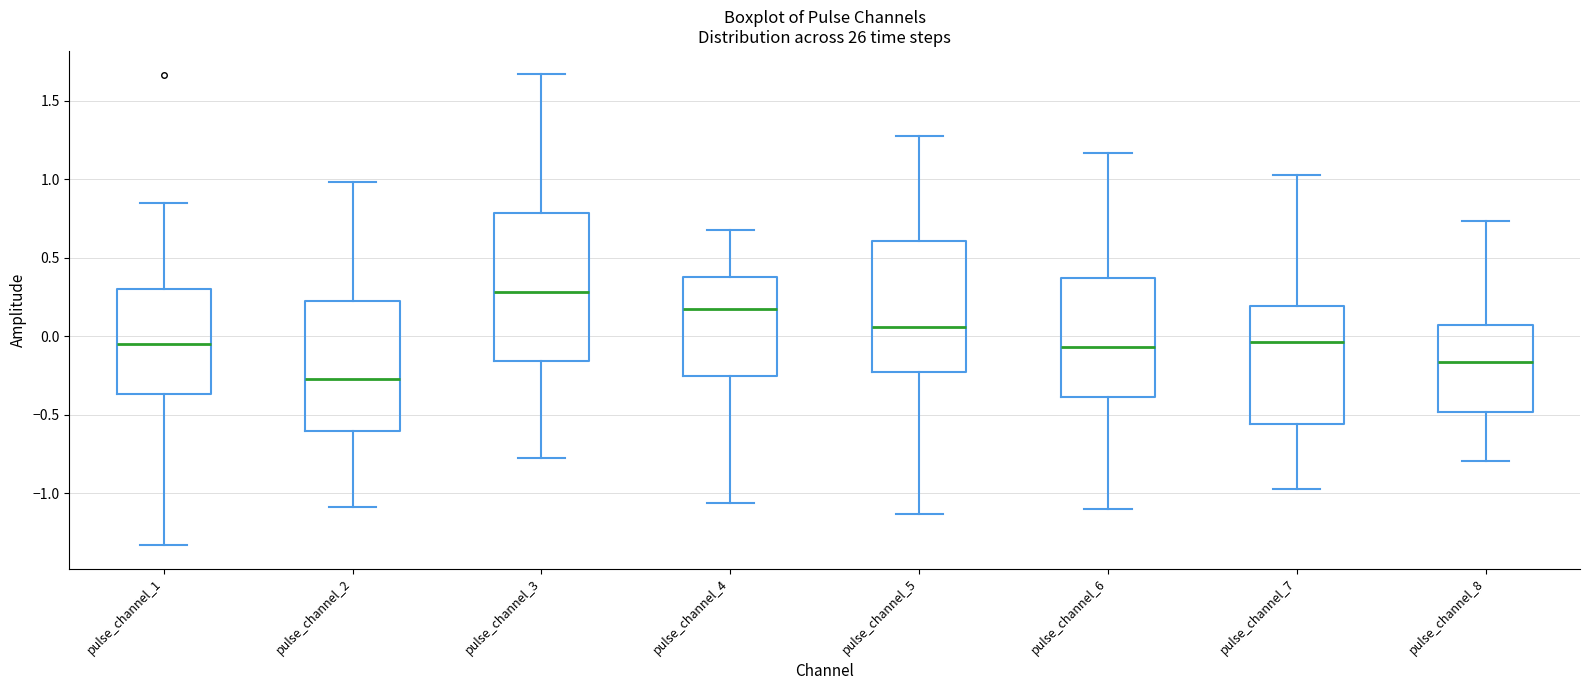

Which box has the highest median line?

pulse_channel_3